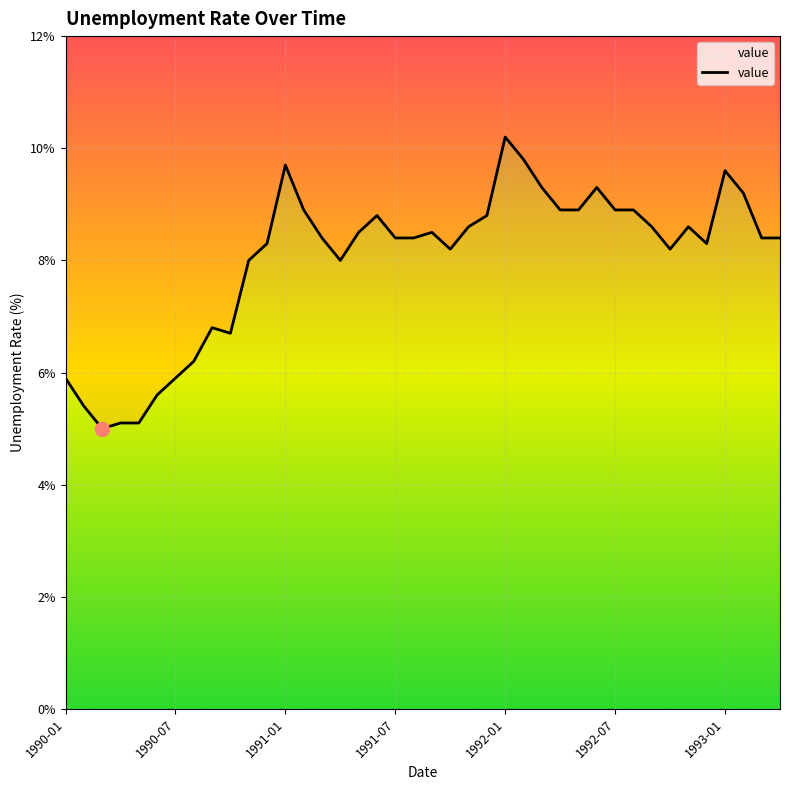

Rank the categories by value from highest to lowest.

1992-01, 1992-02, 1991-01, 1993-01, 1992-03, 1992-06, 1993-02, 1991-02, 1992-04, 1992-05, 1992-07, 1992-08, 1991-06, 1991-12, 1991-11, 1992-09, 1992-11, 1991-05, 1991-09, 1991-03, 1991-07, 1991-08, 1993-03, 1993-04, 1990-12, 1992-12, 1991-10, 1992-10, 1990-11, 1991-04, 1990-09, 1990-10, 1990-08, 1990-01, 1990-07, 1990-06, 1990-02, 1990-04, 1990-05, 1990-03